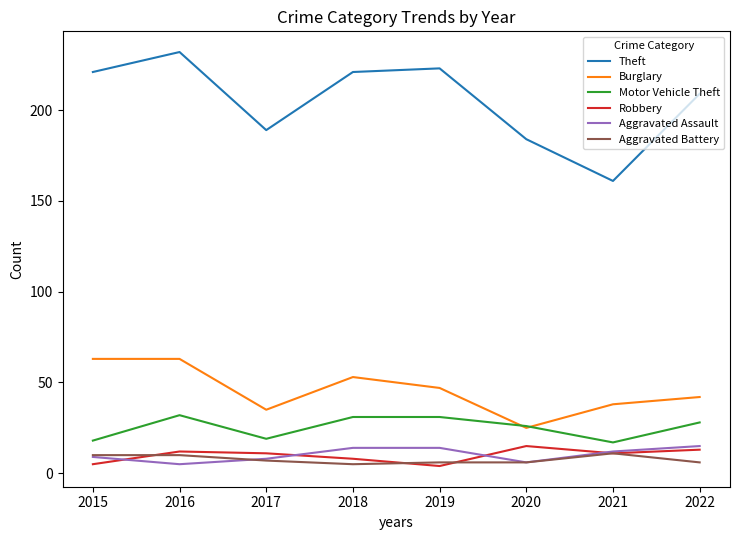

Which series has the widest spread of values?

Theft